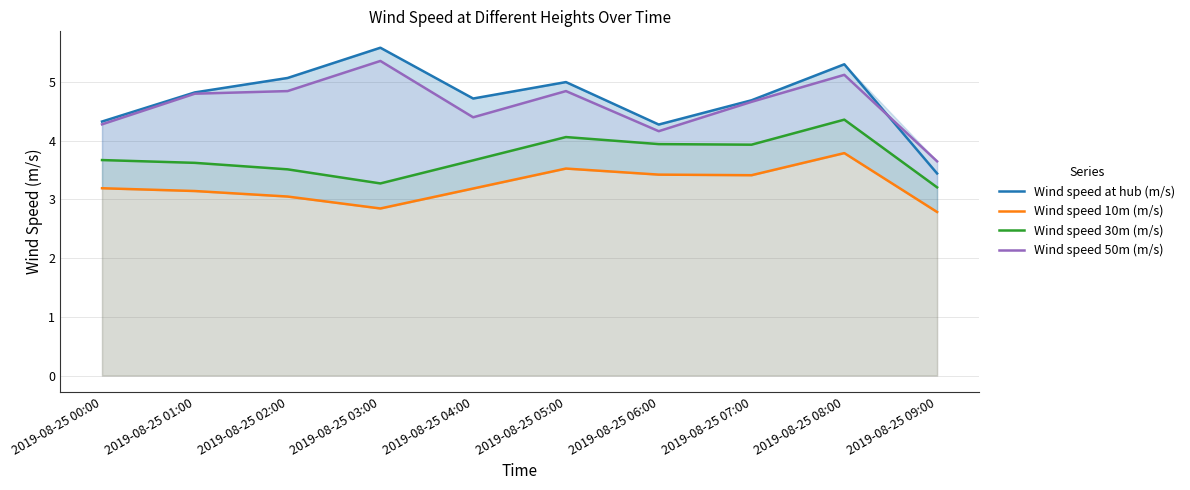

Is the value of Wind speed 50m (m/s) at 2019-08-25 01:00 greater than the value of Wind speed 10m (m/s) at 2019-08-25 08:00?

Yes